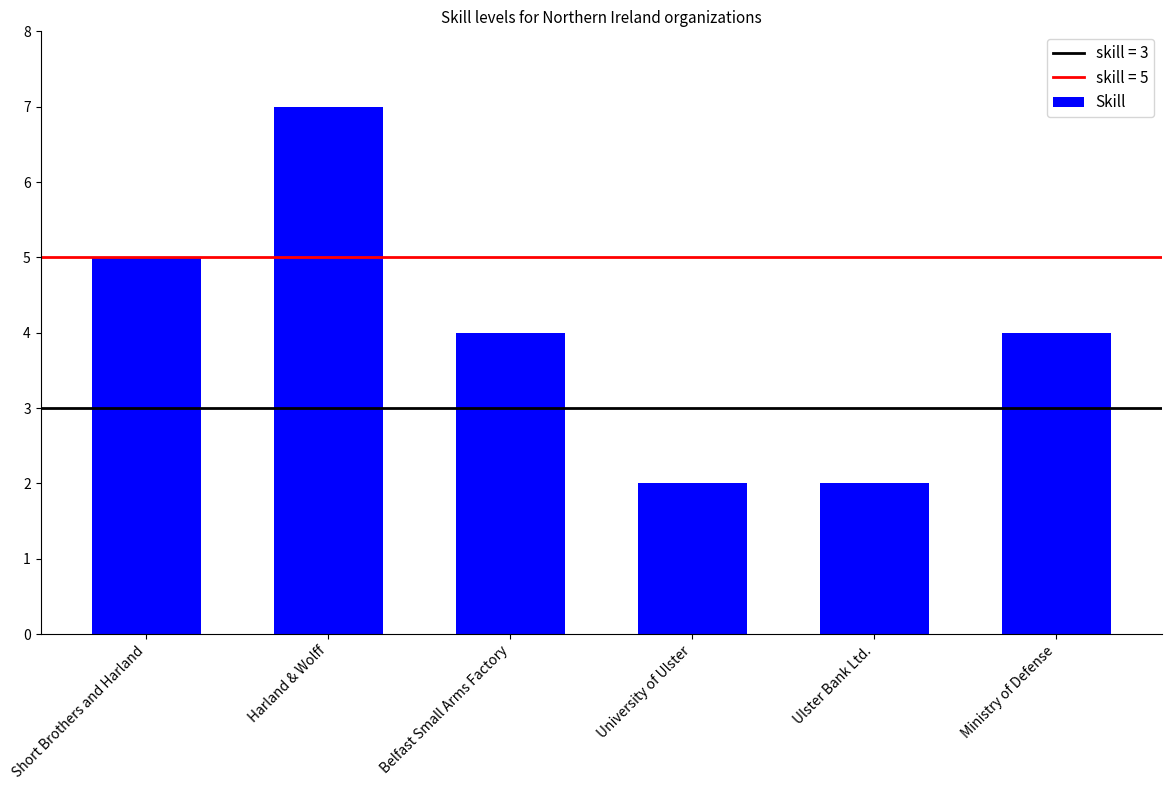

How many categories are shown in the chart?

6